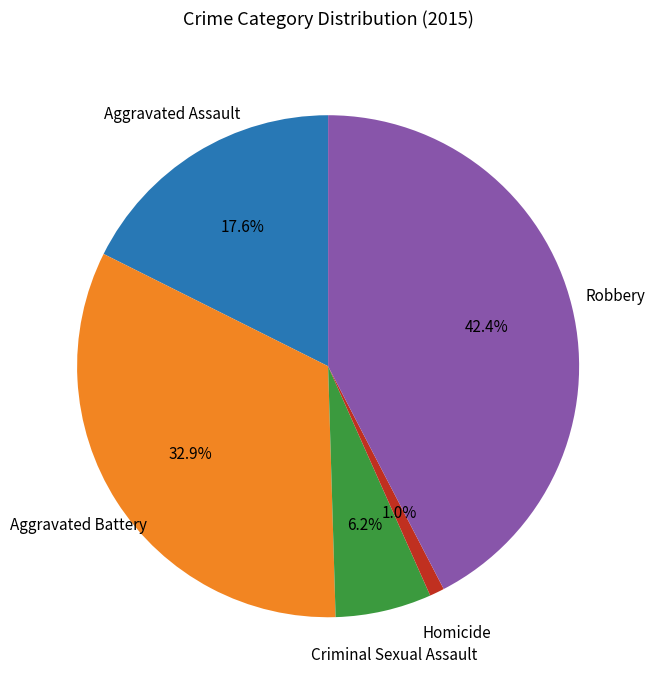

Does Aggravated Assault represent more than half of the total?

No